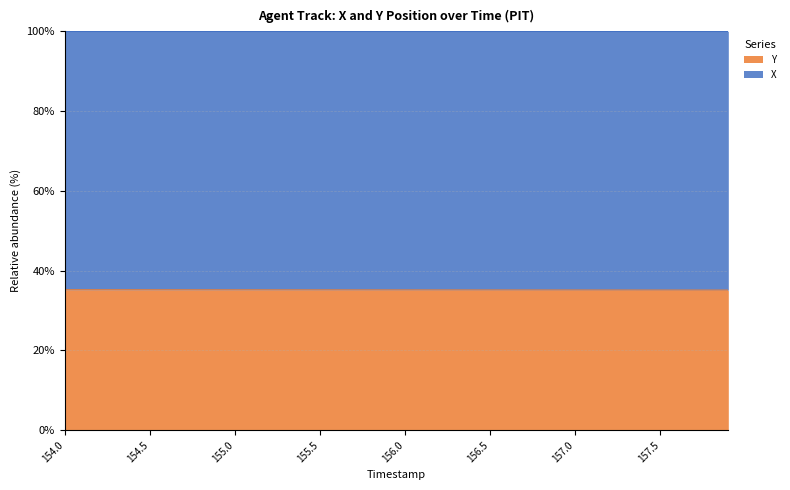

What is the minimum value shown in the chart?

35.1